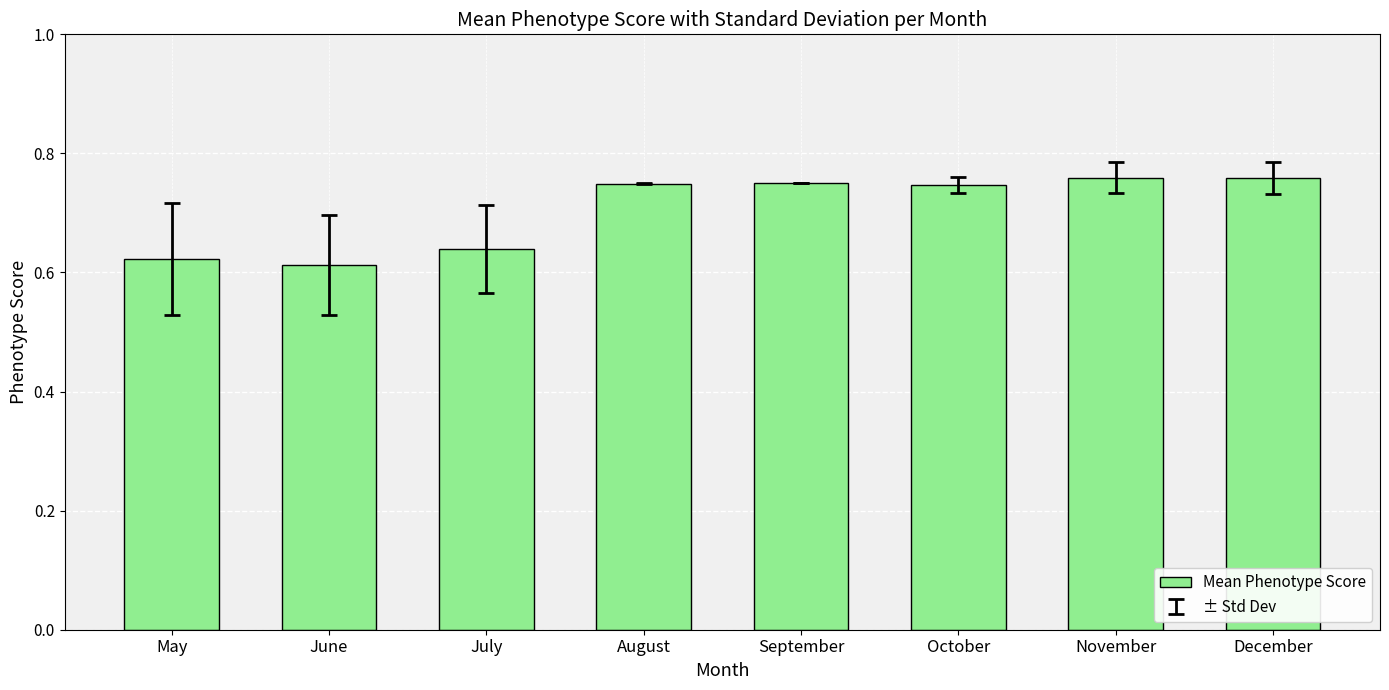

Count the values in the range 0 to 1.

8